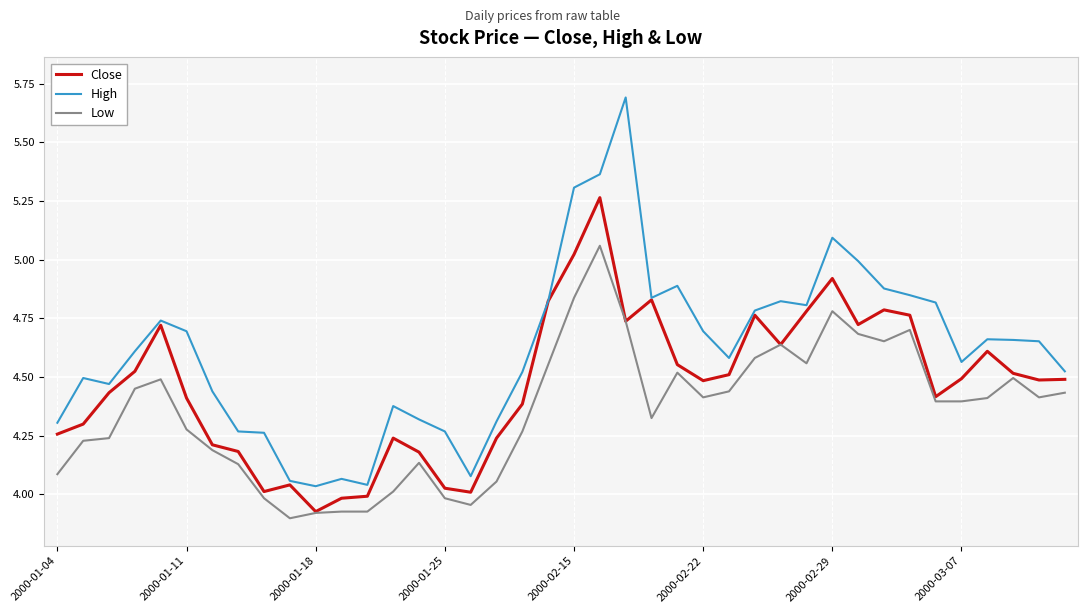

How many lines are shown in the chart?

3